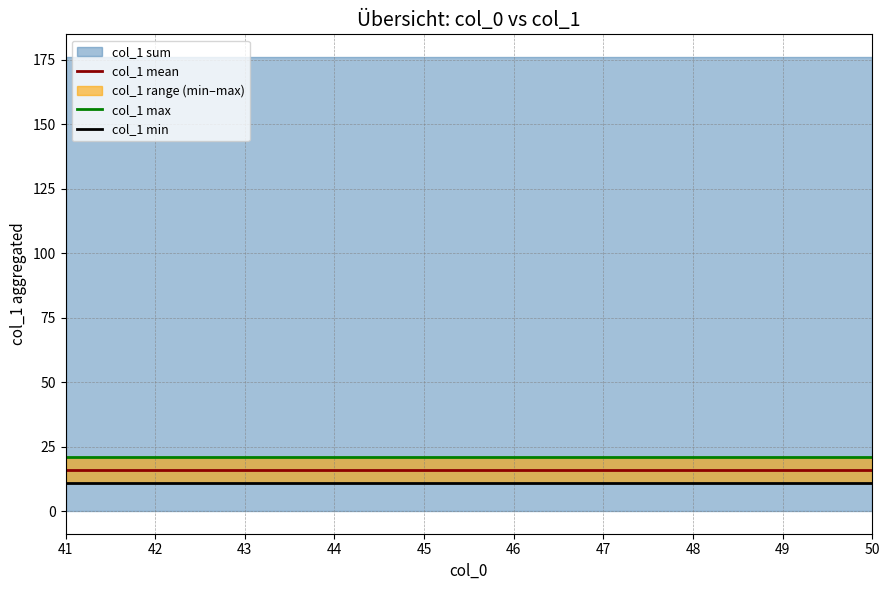

What is the sum of the col_1 max values at 43 and 42?

42